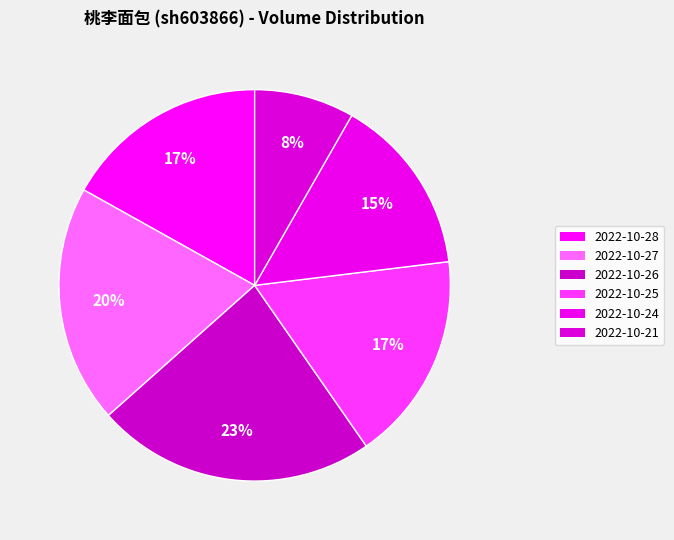

Is it true that 2022-10-26 is 23% of the pie?

True